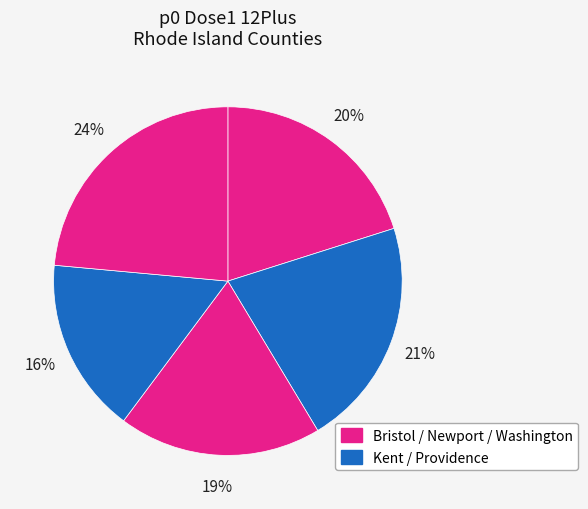

How many segments does this pie chart have?

5